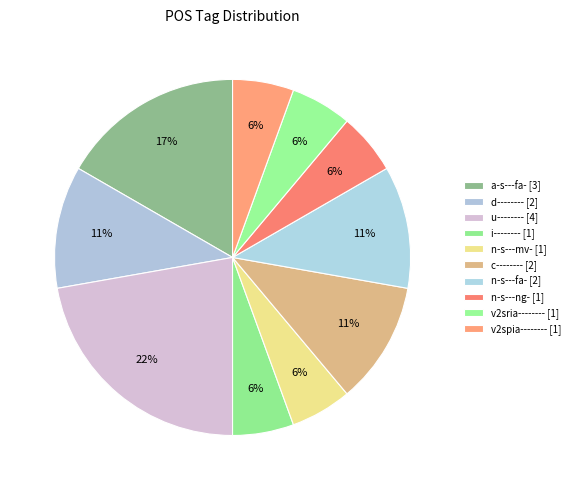

To the nearest percent, what percentage of the pie is v2spia--------?

6%